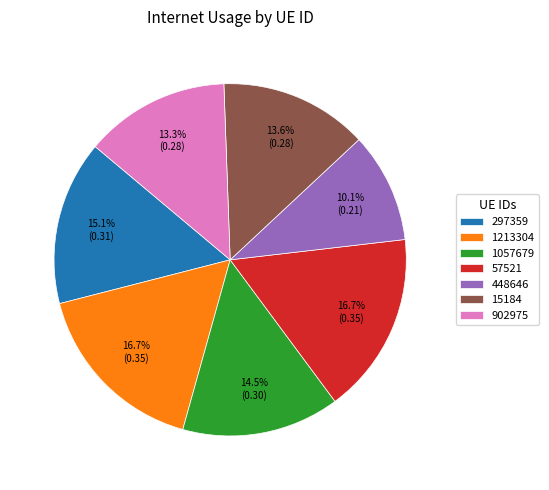

Count the number of slices in the pie.

7